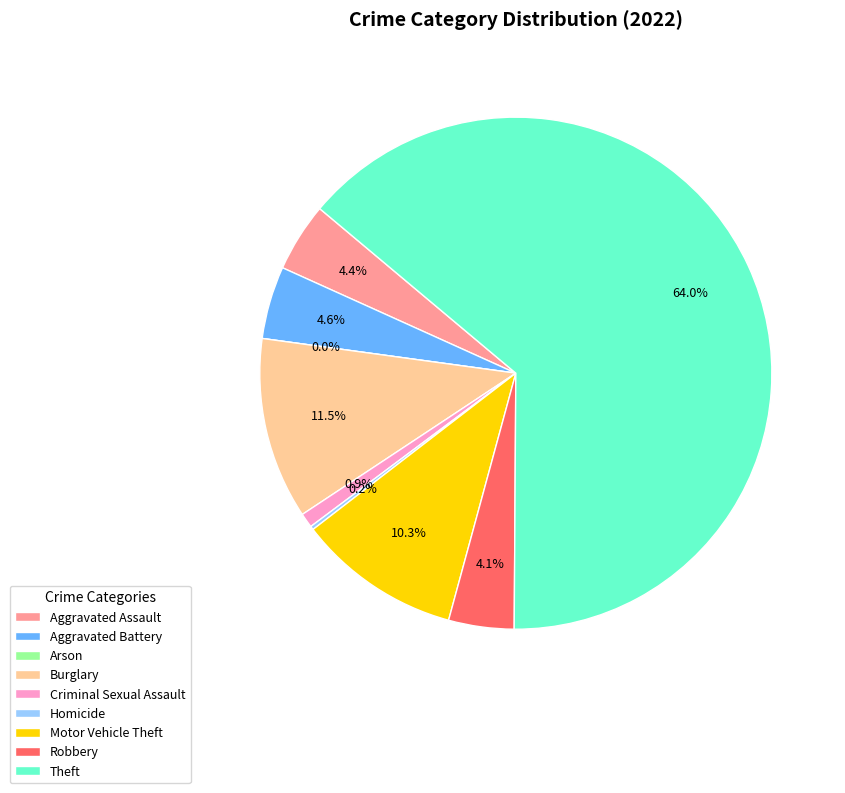

Does Theft account for over 50% of the chart?

Yes